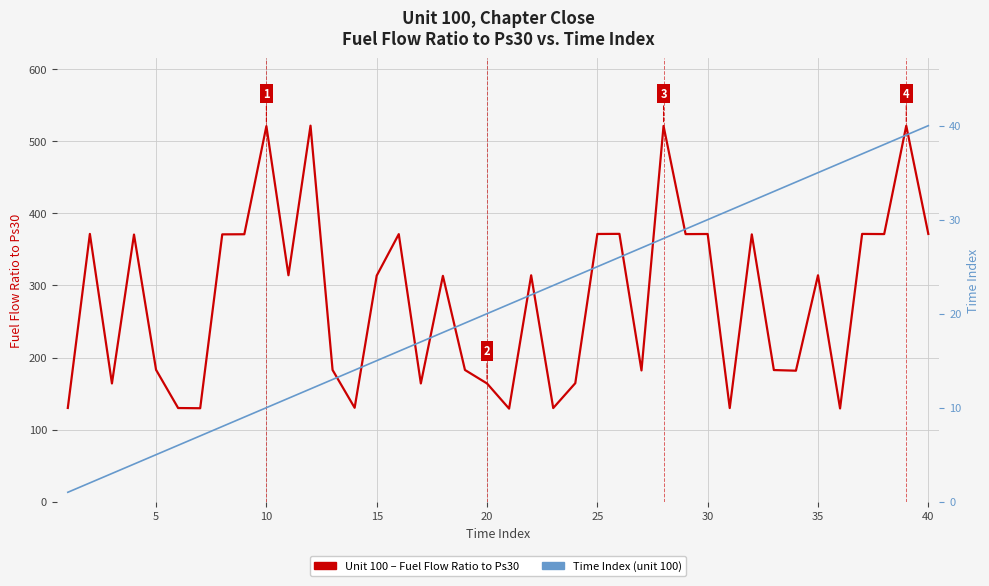

True or false: Unit 100 – Fuel Flow Ratio to Ps30 has more than 2 interior local peaks.

True